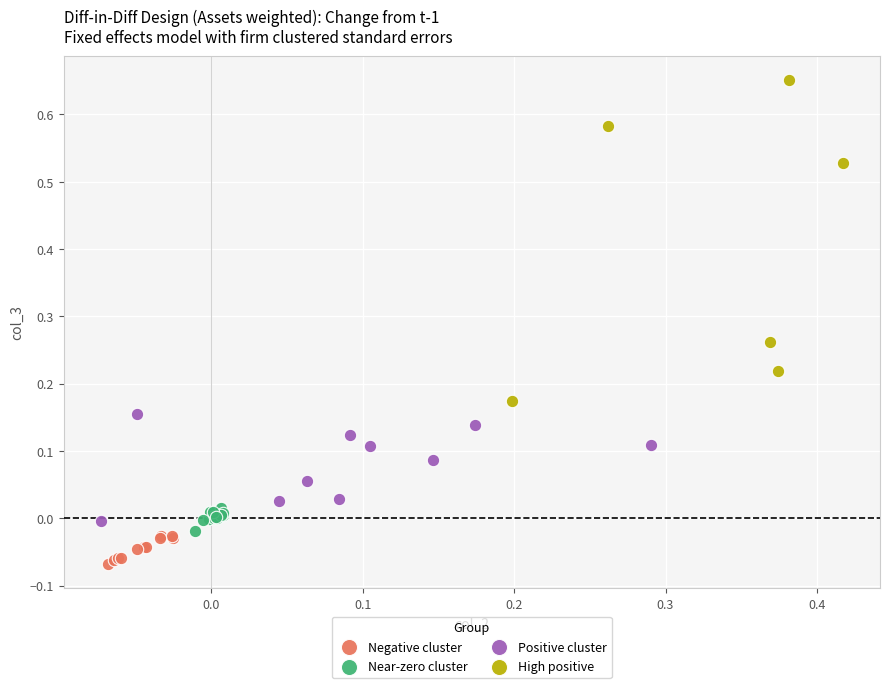

Which series contains the lowest Y value?

Negative cluster